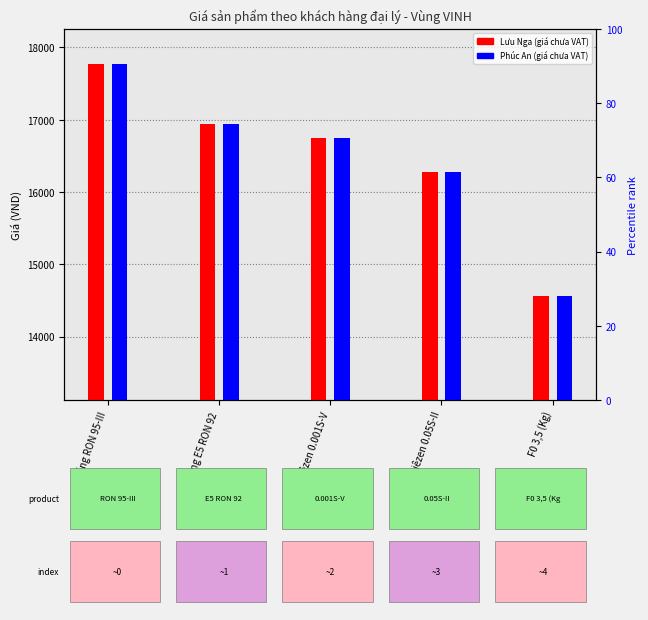

Reading right to left, transcribe all the data shown in this chart.

Lưu Nga (giá chưa VAT): 14567	16282	16745	16945	17773
Phúc An (giá chưa VAT): 14567	16282	16745	16945	17773